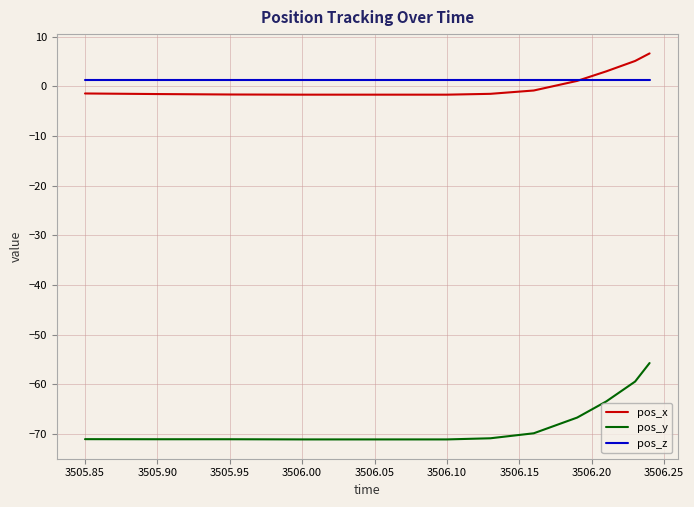

True or false: pos_x and pos_y intersect in this chart.

False